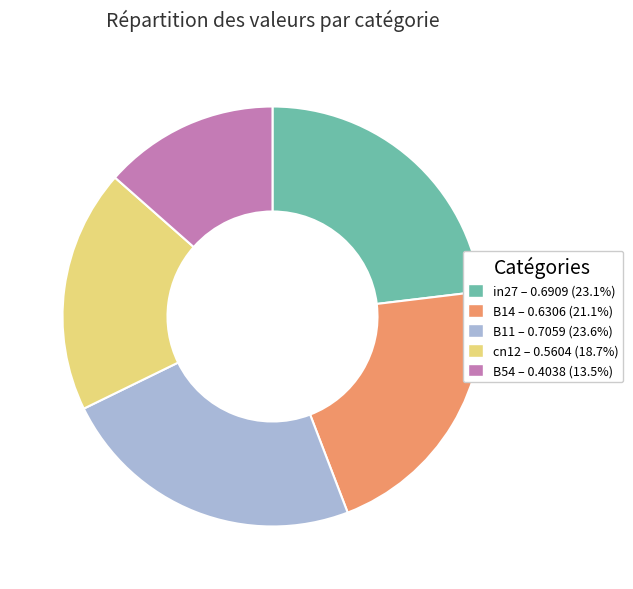

The cn12 slice represents 4% of the pie. True or false?

False